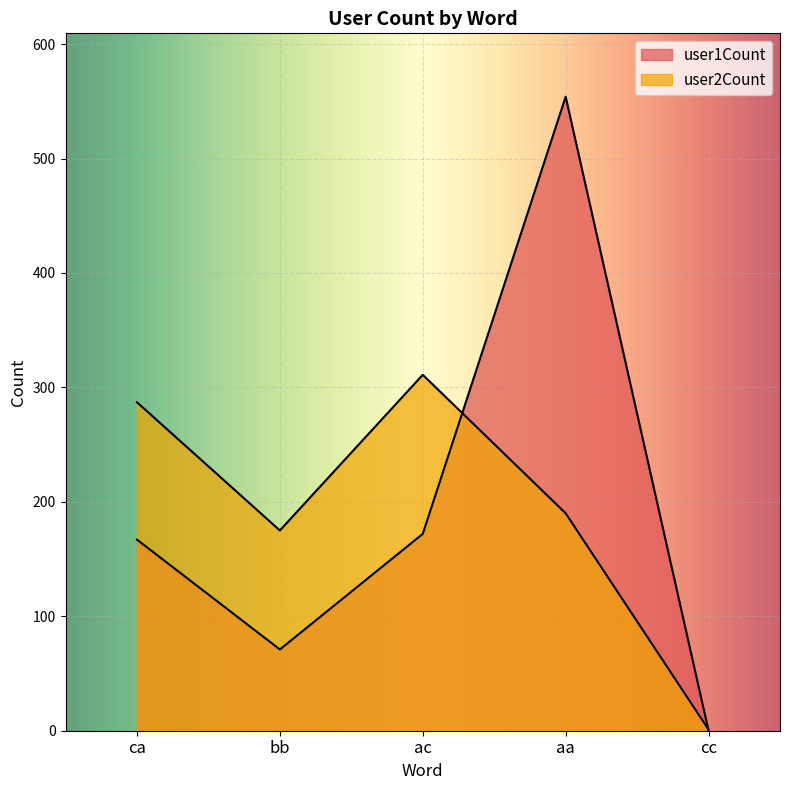

What position from the left is ca?

1